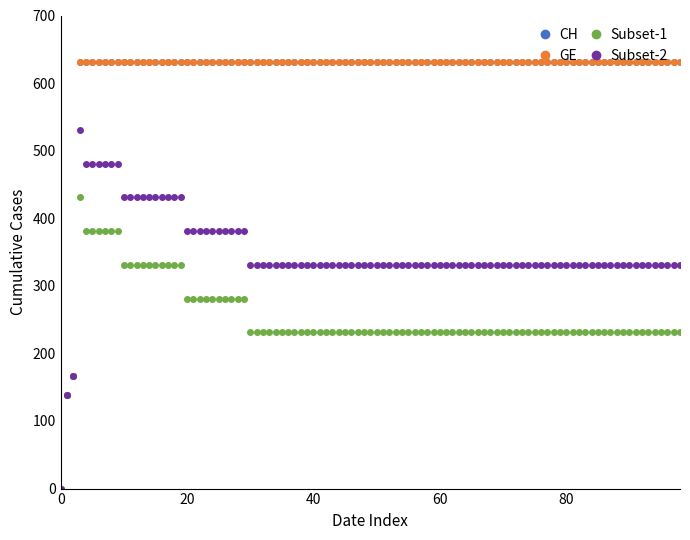

Which series has the largest total across all categories?

GE